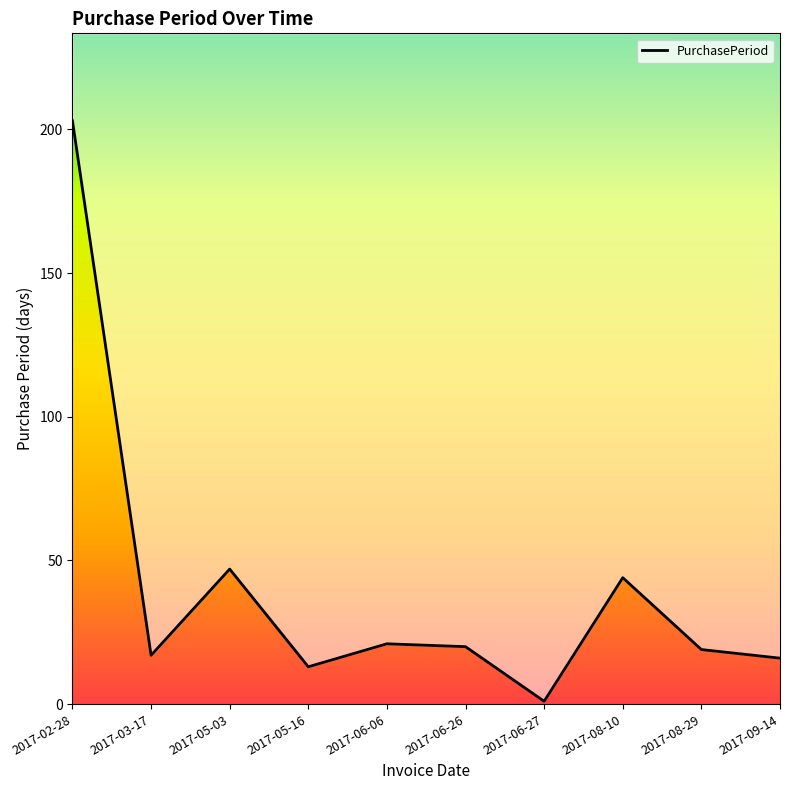

What is the label of the 2nd point from the right?

2017-08-29